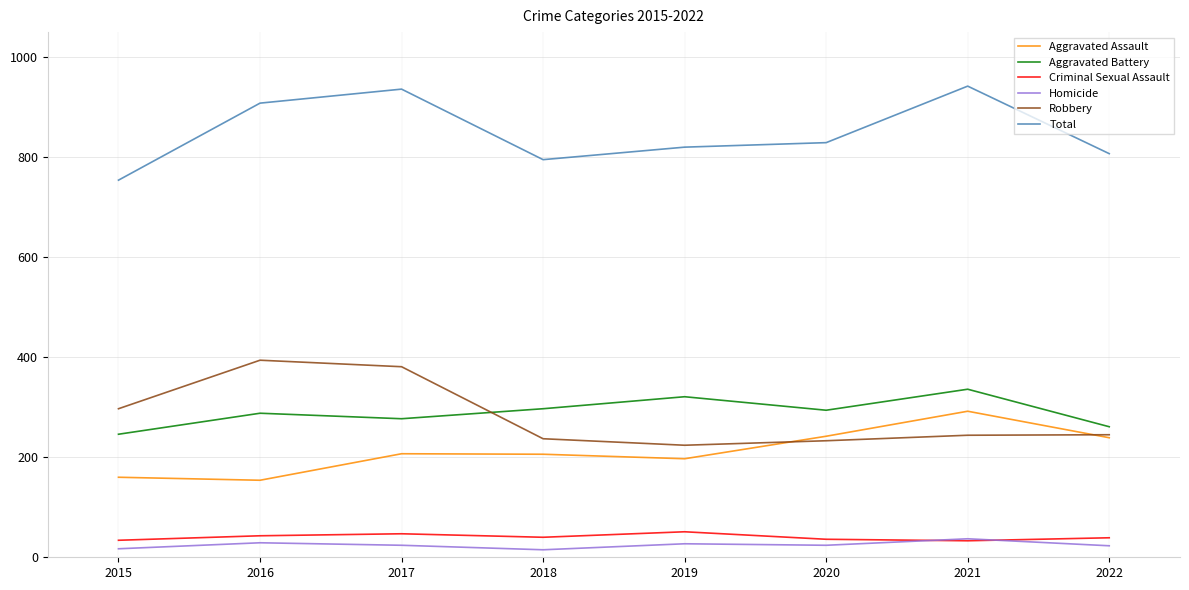

True or false: Total and Aggravated Battery intersect in this chart.

False